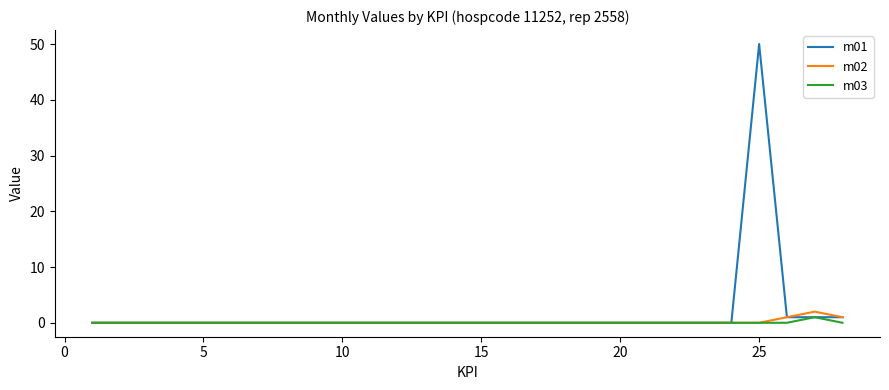

What is the difference between the maximum and minimum values in the m03 series?

1